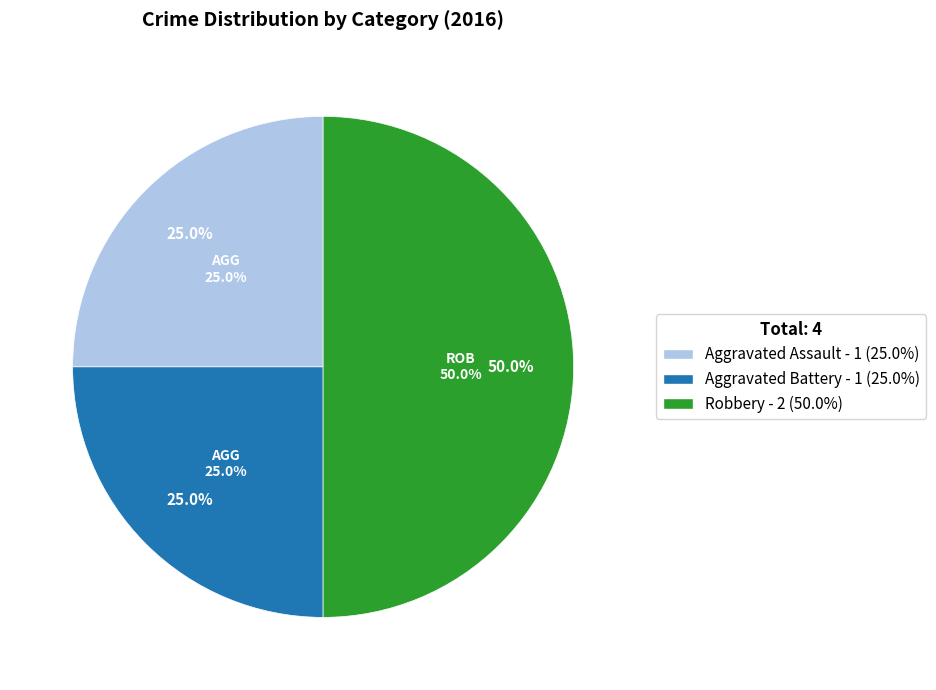

What percentage is NOT represented by Aggravated Assault?

75.0%